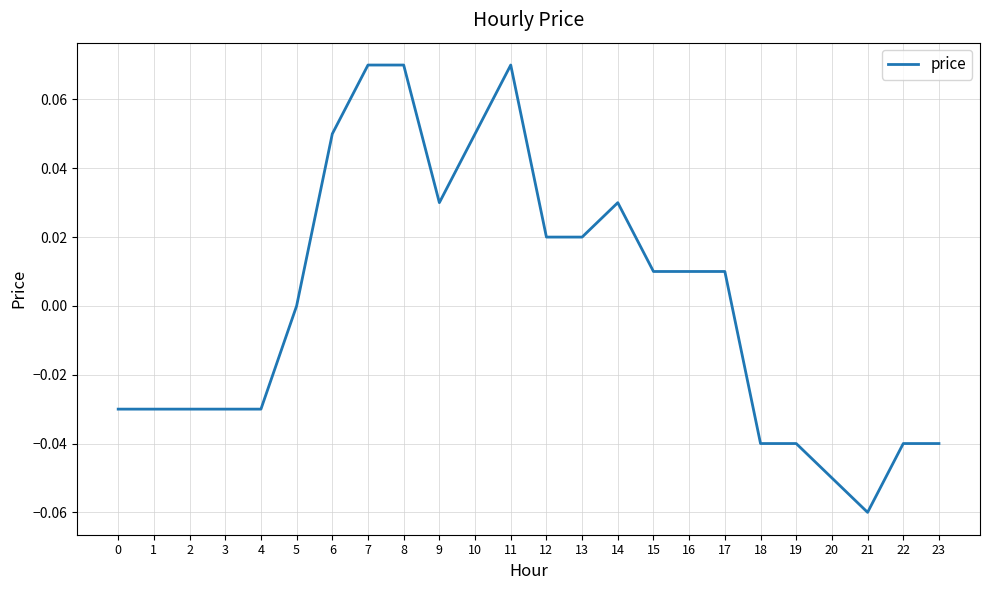

At which category does the chart reach its minimum across all series?

21